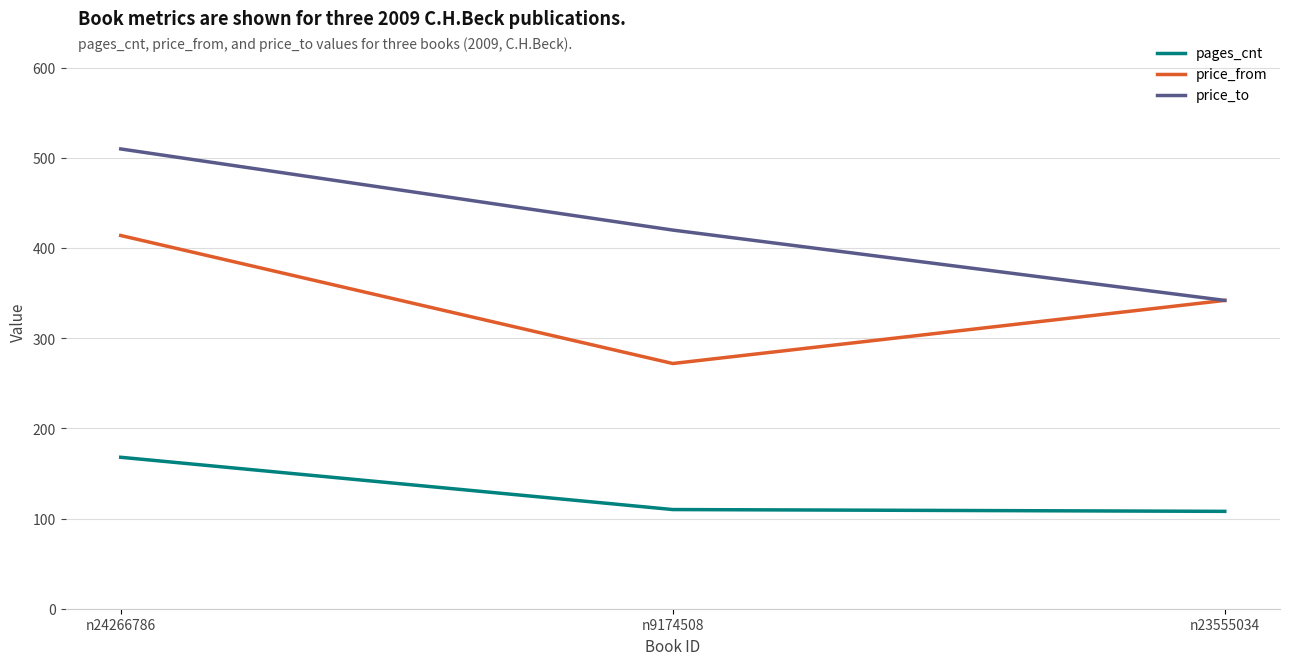

Where is pages_cnt nearest to the value 138?

n9174508